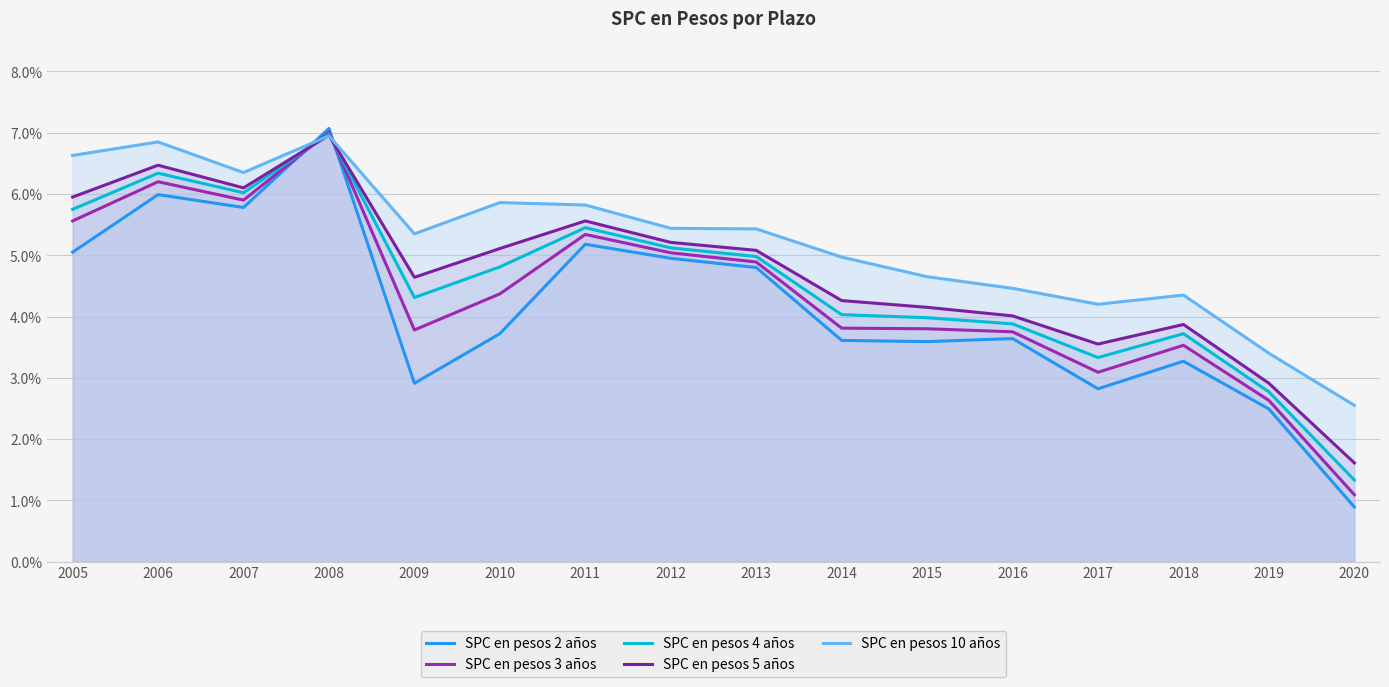

How many data points in SPC en pesos 3 años are above 4?

8